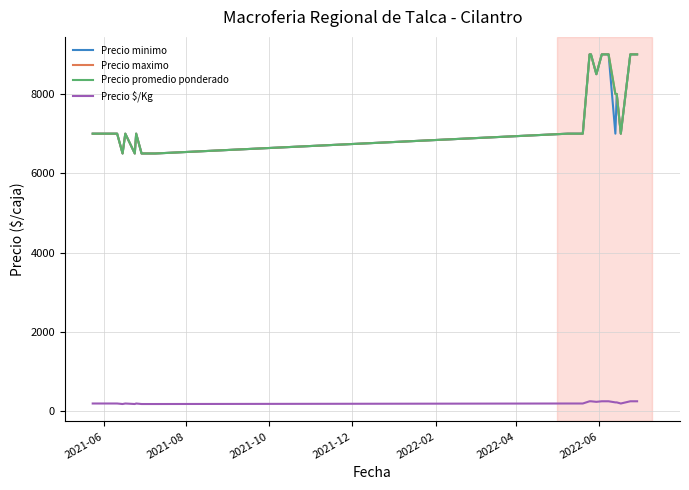

Rank the series by their maximum value, from lowest to highest.

Precio $/Kg, Precio minimo, Precio maximo, Precio promedio ponderado